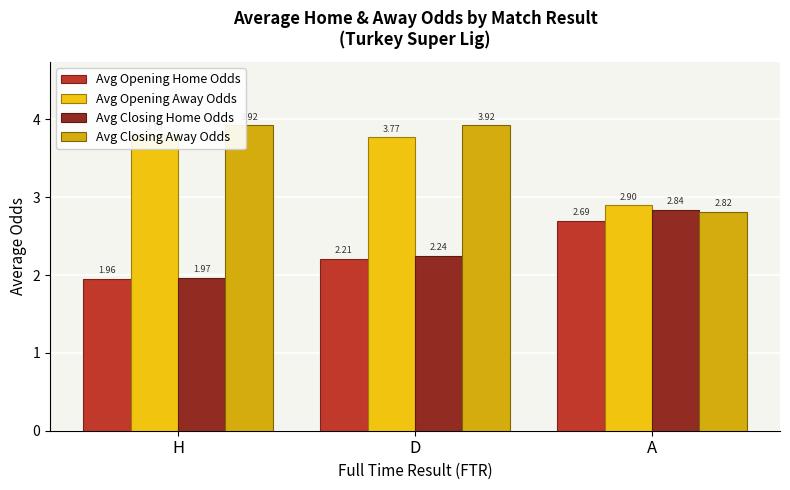

What is the smallest value displayed?

2.0